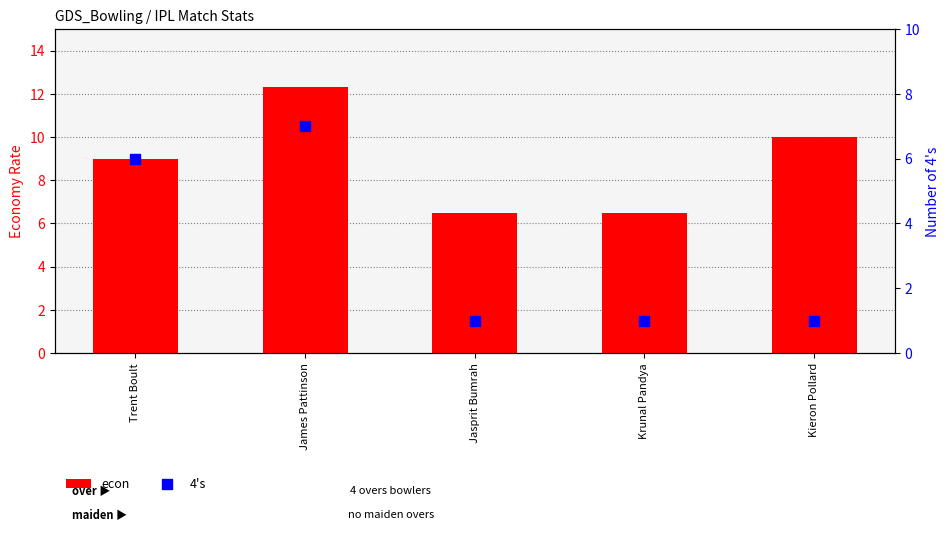

At how many categories does at least one series exceed 6?

5